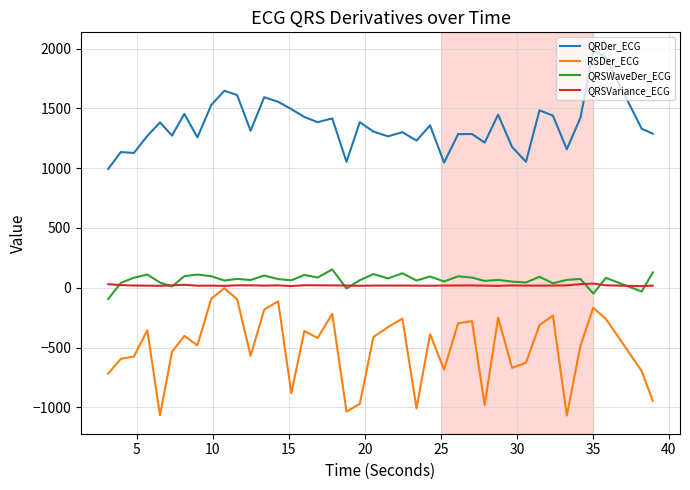

What is the greatest value displayed?

1982.7